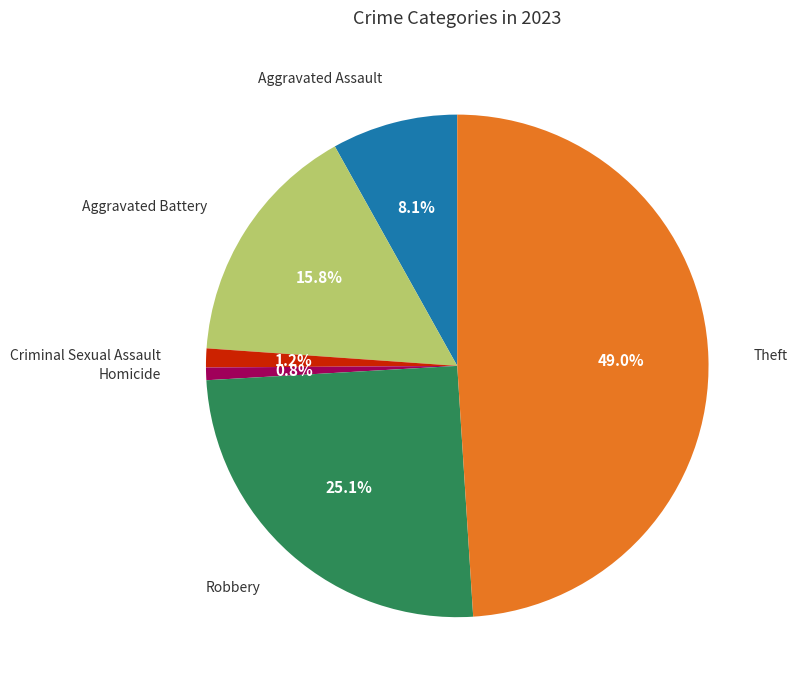

Is there a majority slice in this chart?

No